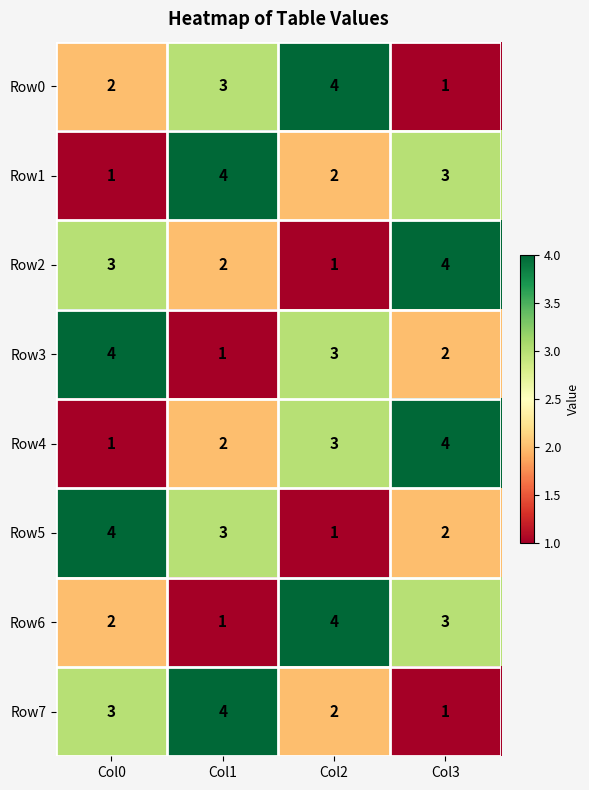

What is the maximum value shown in the chart?

4